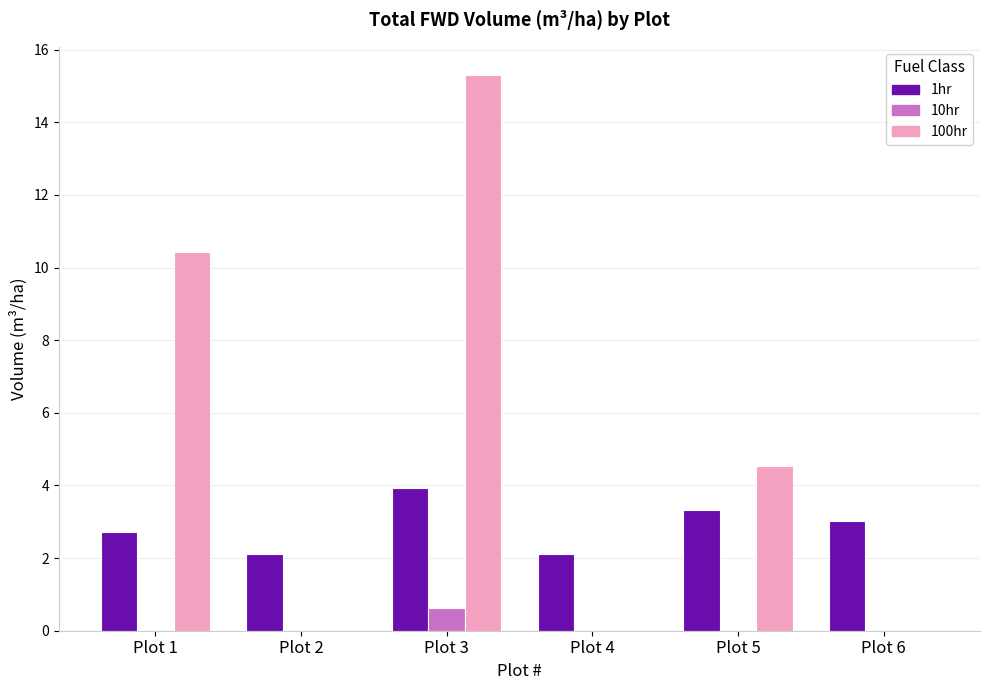

What is the difference between the 1hr values at Plot 4 and Plot 1?

0.6